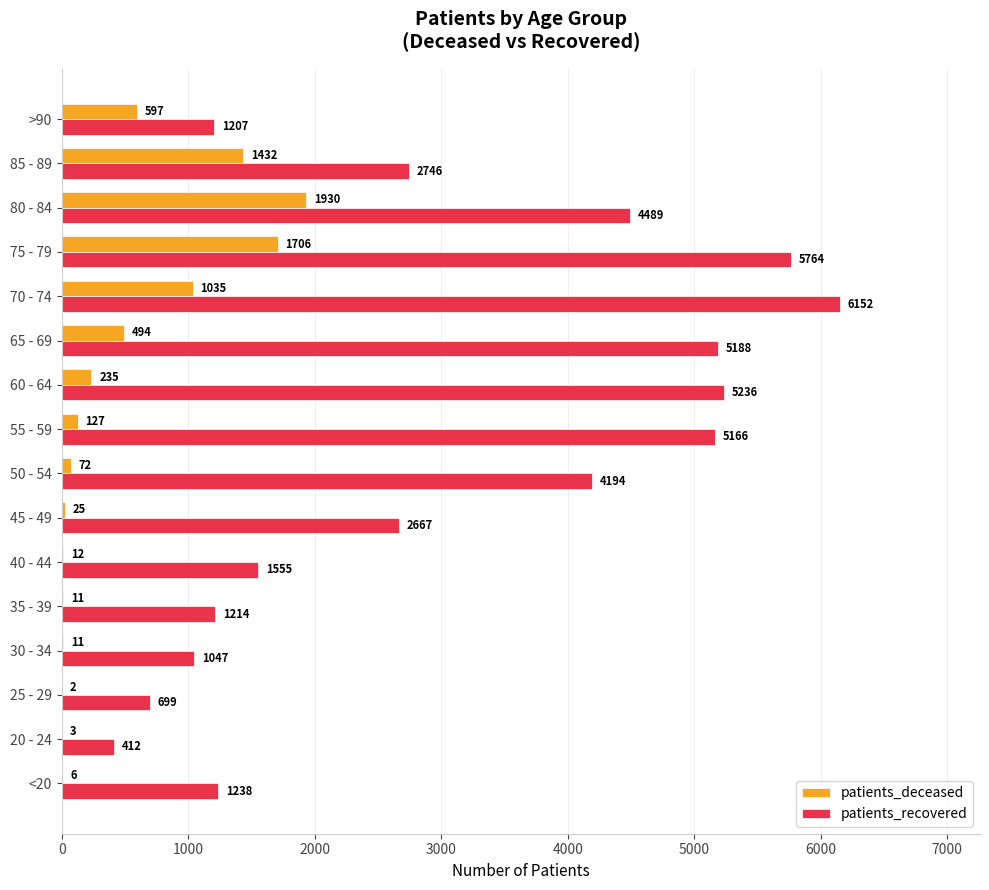

Is it true that patients_deceased equals 127 at 55 - 59?

True